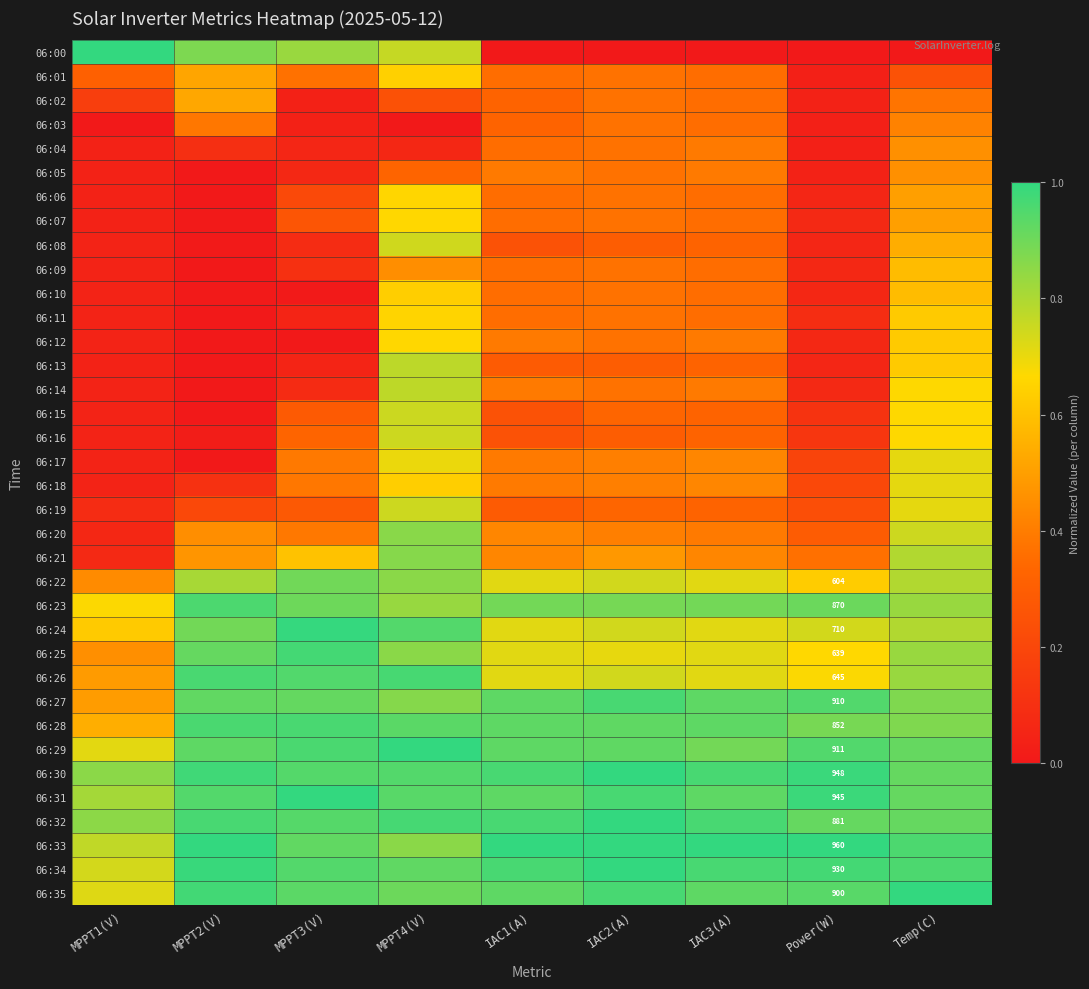

Between Temp(C) and MPPT2(V), which is larger?

MPPT2(V)